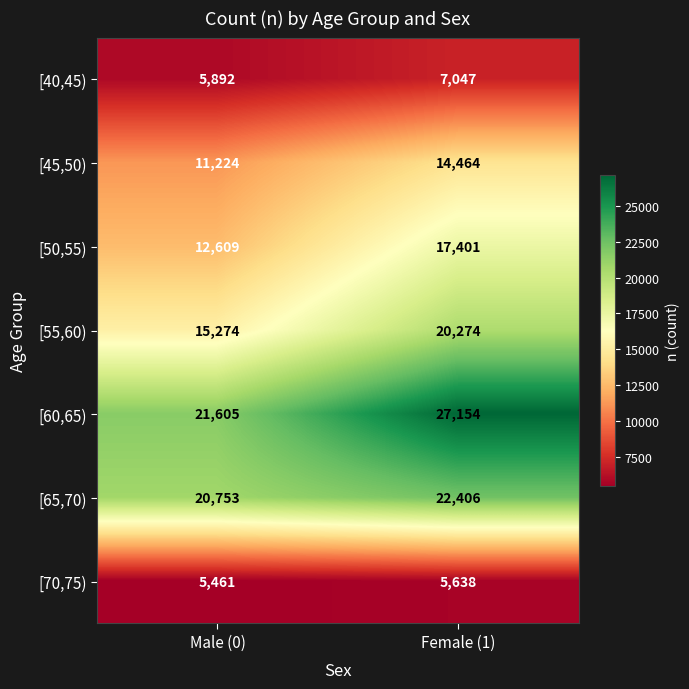

Which series has the largest range (max minus min)?

[60,65)